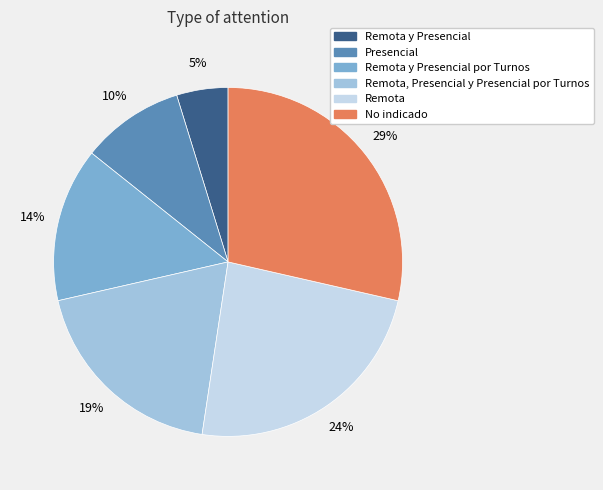

How many slices are in this pie chart?

6